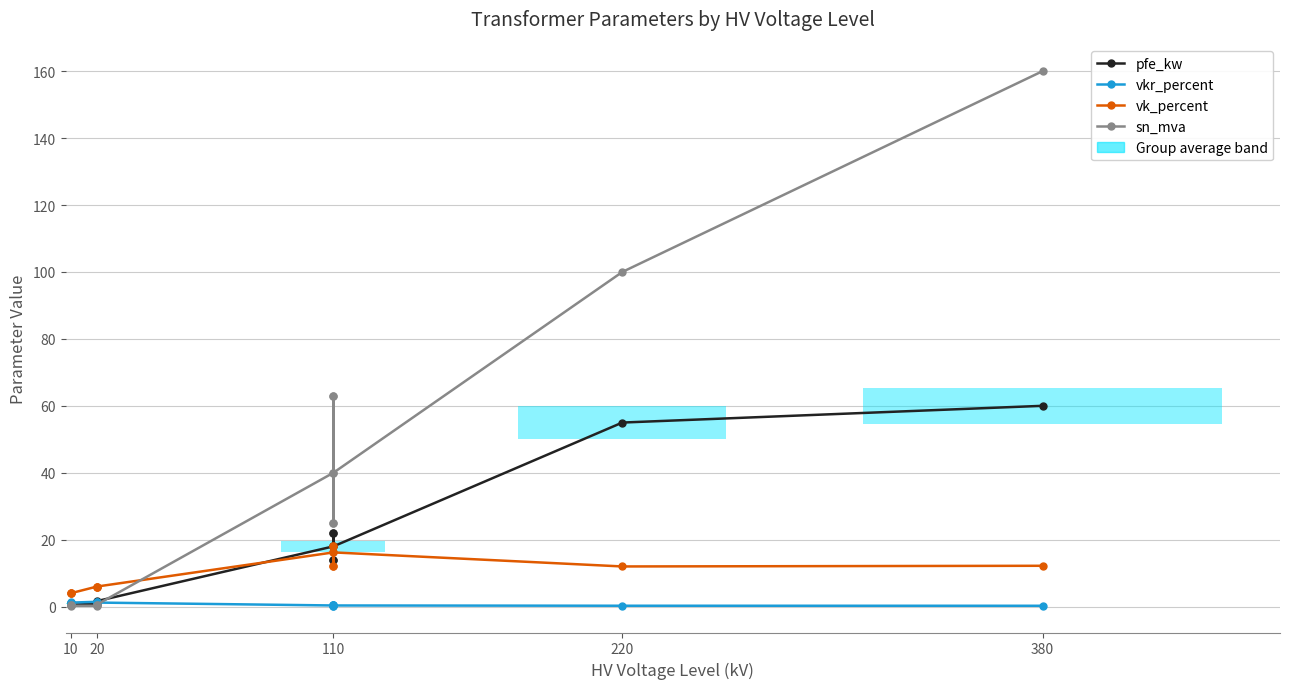

Which series has the largest range (max minus min)?

sn_mva